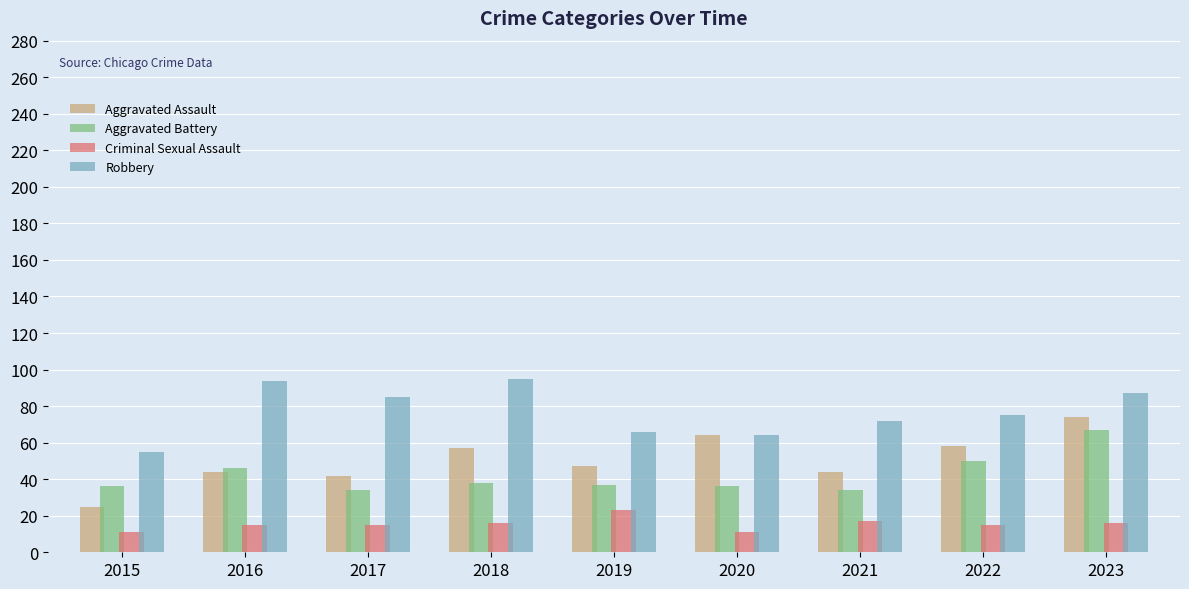

List the series in order of their peak value, lowest first.

Criminal Sexual Assault, Aggravated Battery, Aggravated Assault, Robbery